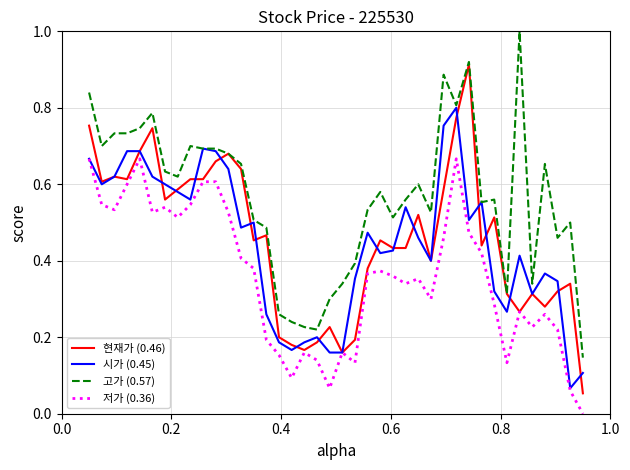

What is the maximum value shown in the chart?

1.0